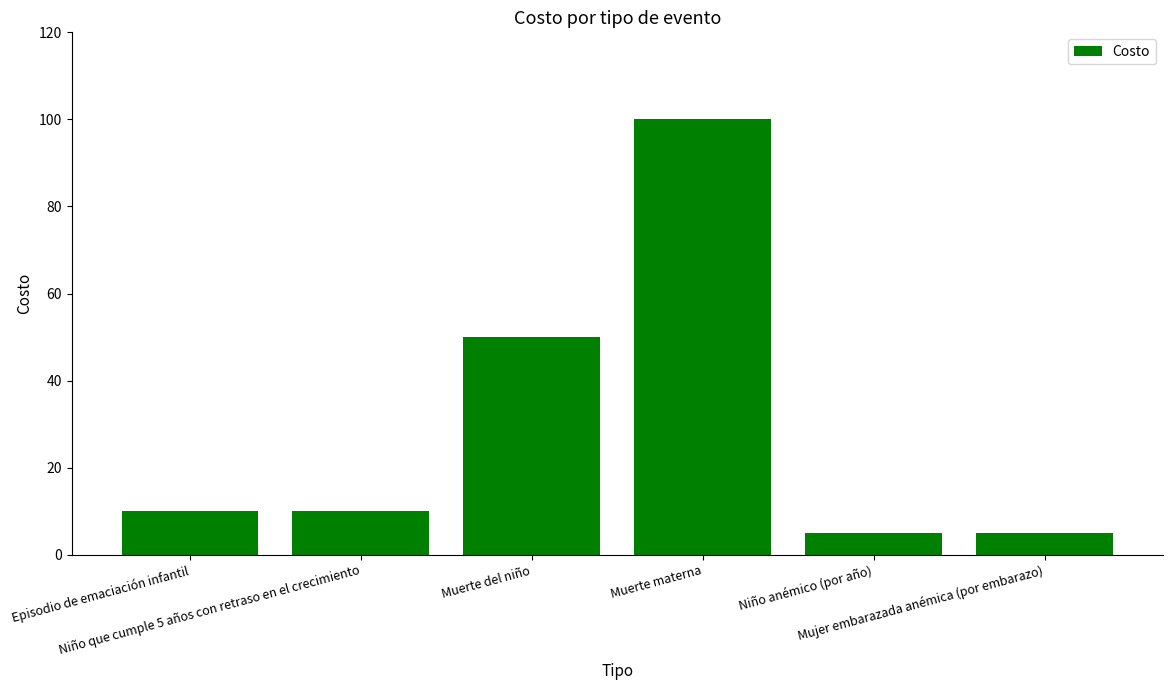

What is the maximum value shown in the chart?

100